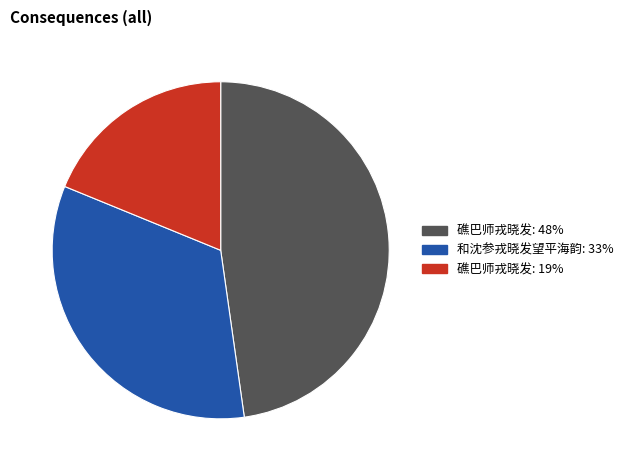

Is there a majority slice in this chart?

No